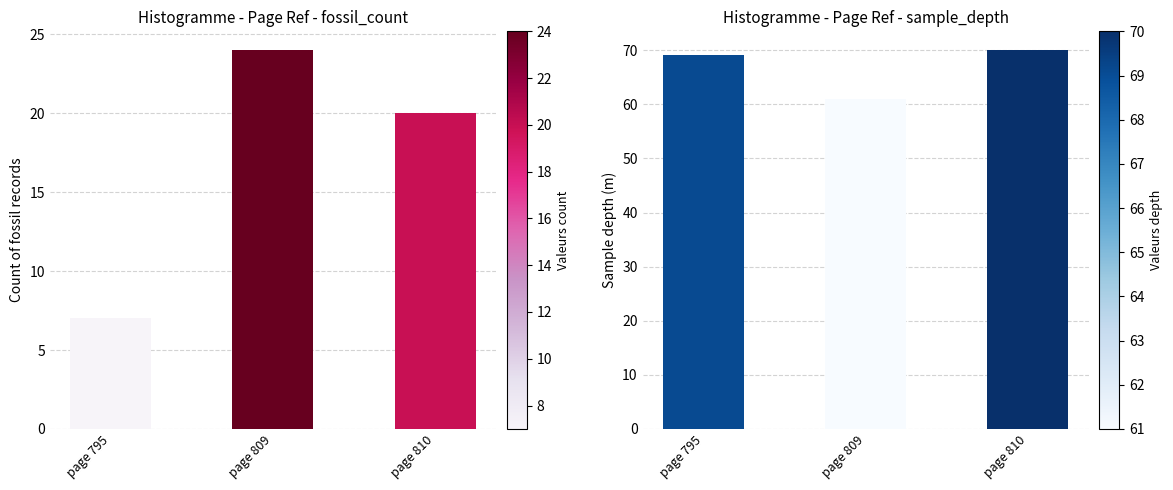

At page 810, list the series in order from largest to smallest.

Sample depth per page ref, Fossil count per page ref